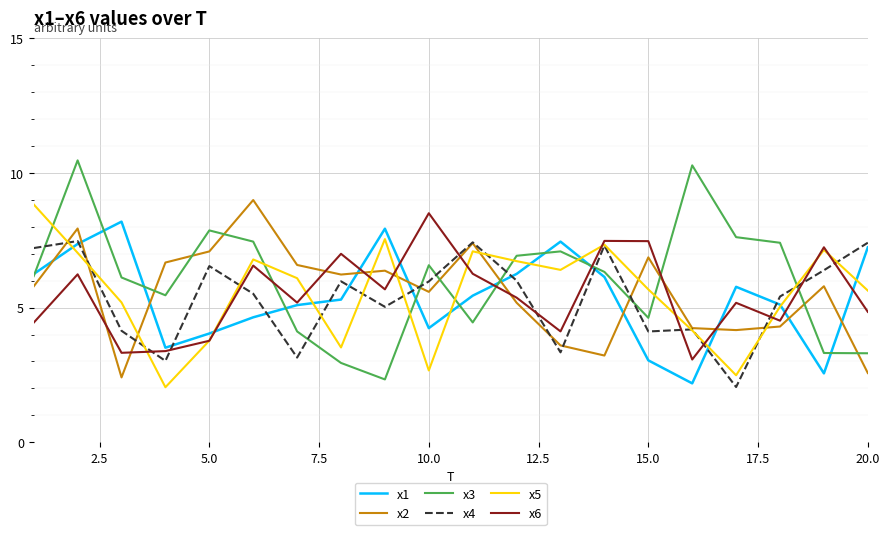

True or false: x2 and x6 intersect in this chart.

True